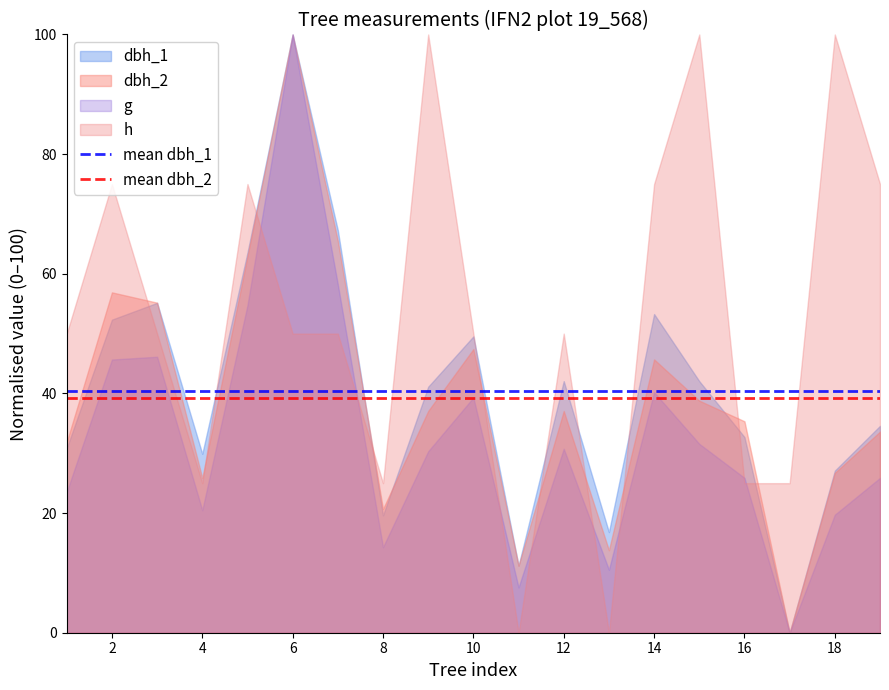

What is the maximum value shown in the chart?

100.0